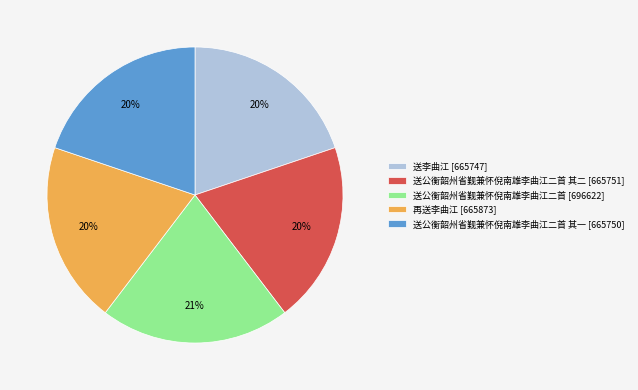

Do 送公衡韶州省觐兼怀倪南雄李曲江二首 [696622] and 送公衡韶州省觐兼怀倪南雄李曲江二首 其一 [665750] together represent more than half of the pie?

No